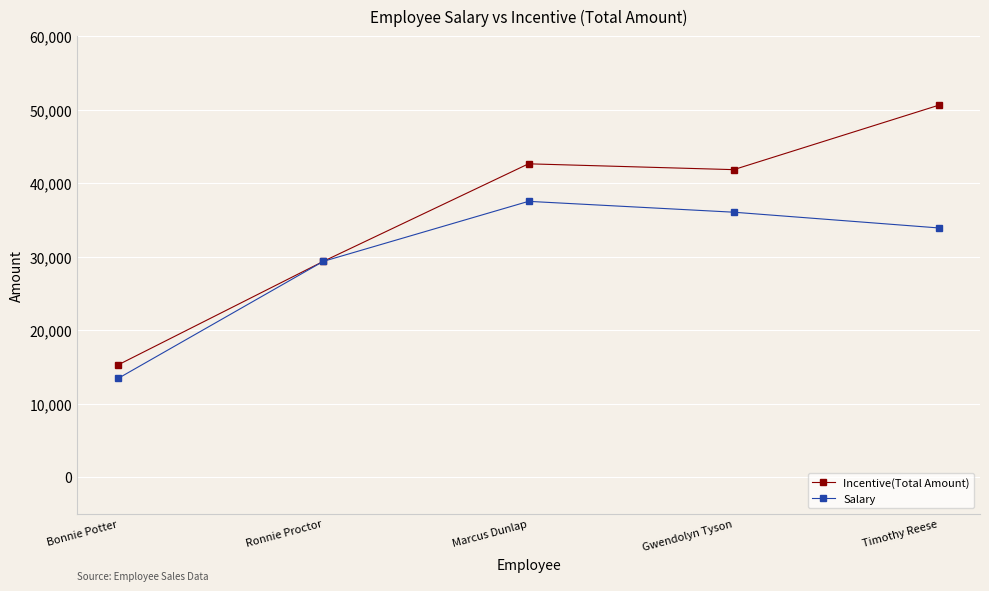

Reading right to left, extract all data points from this chart.

Incentive(Total Amount): 50620.6	41839.8	42633.8	29353.0	15260.3
Salary: 33901.0	36046.0	37524.0	29353.0	13418.0